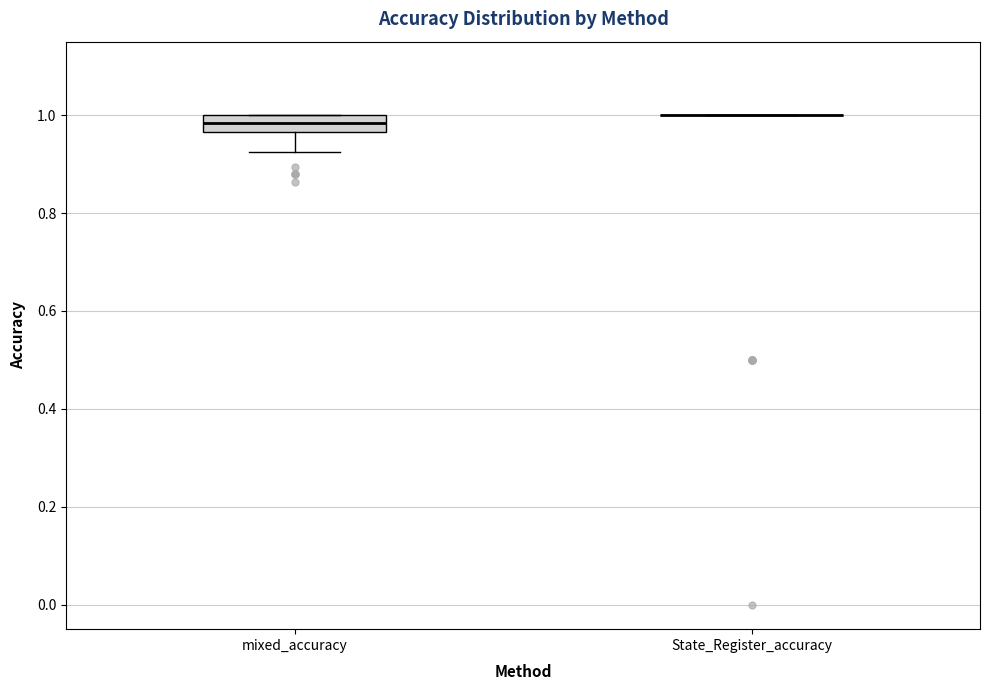

Reading left to right, transcribe this box plot: for each box, give where its median line is, the range the box spans, and where its two whiskers end, as read against the y-axis. The values are not printed on the chart, so give them approximately, as read against the axis.

mixed_accuracy: median 0.98, box 0.96 to 1.00, whiskers 0.92 to 1.00
State_Register_accuracy: box collapsed to a line at 1.00, whiskers 1.00 to 1.00